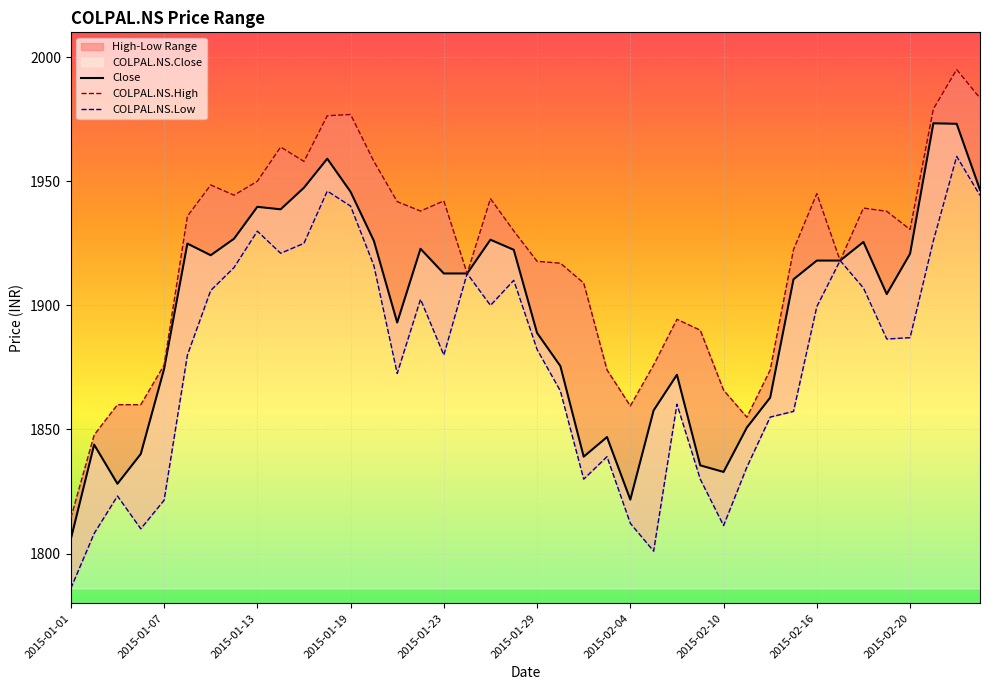

What is the greatest value displayed?

1995.0